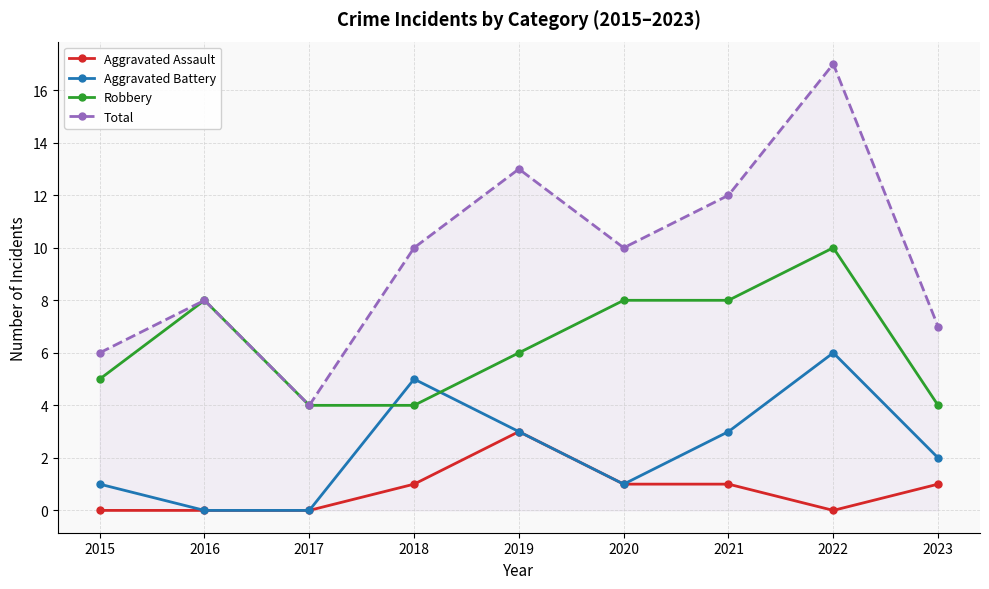

How many lines are shown in the chart?

4